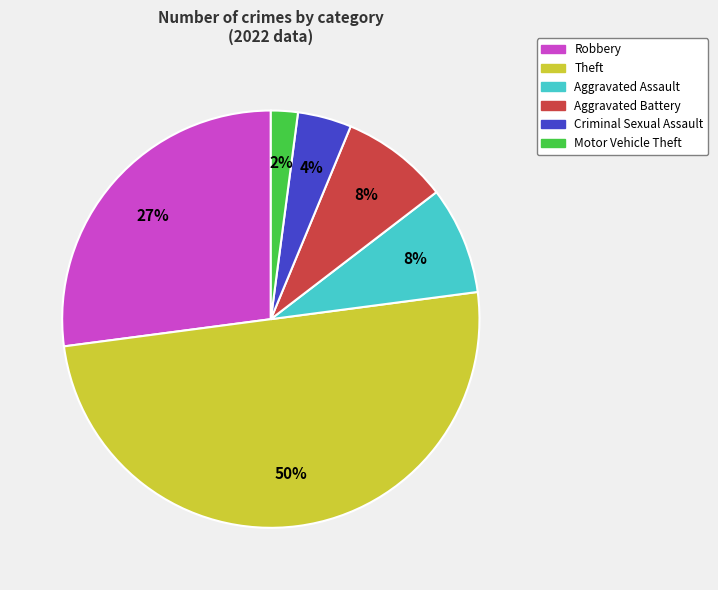

How many segments does this pie chart have?

6